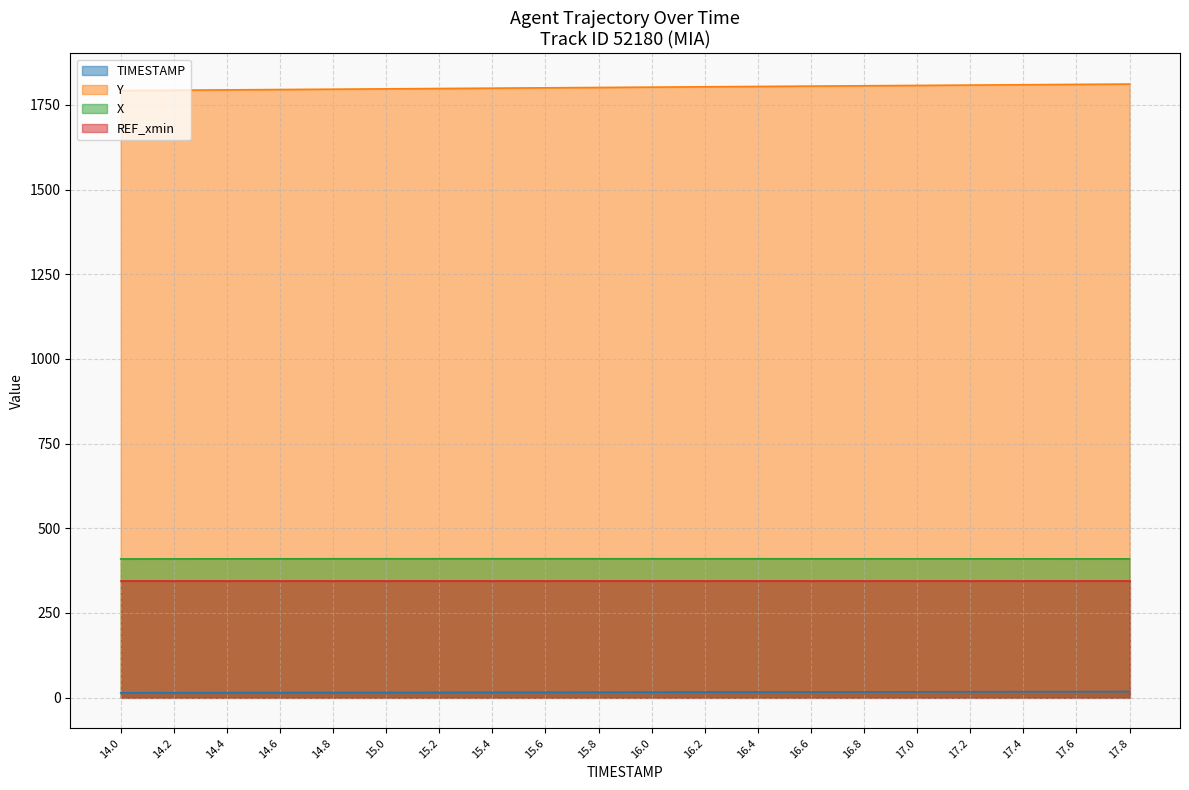

At which label does Y reach its minimum?

14.0